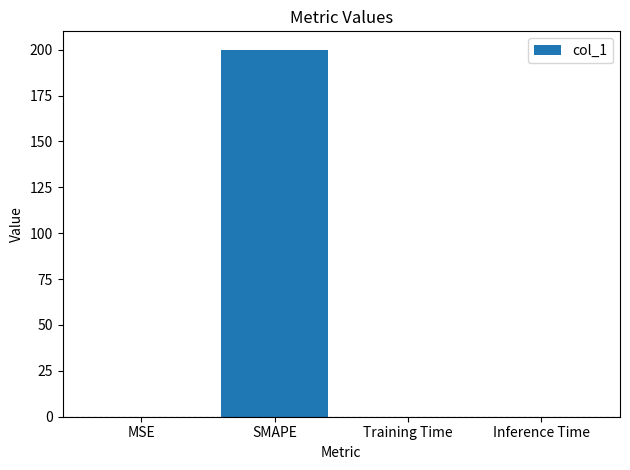

What is the change in value from SMAPE to Training Time?

-200.0